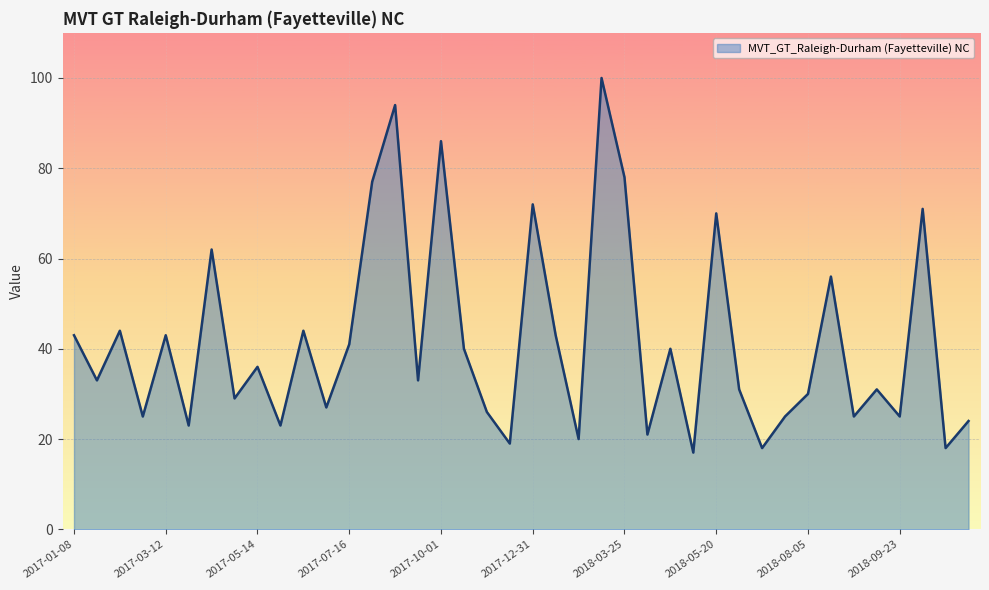

What is the average value?

42